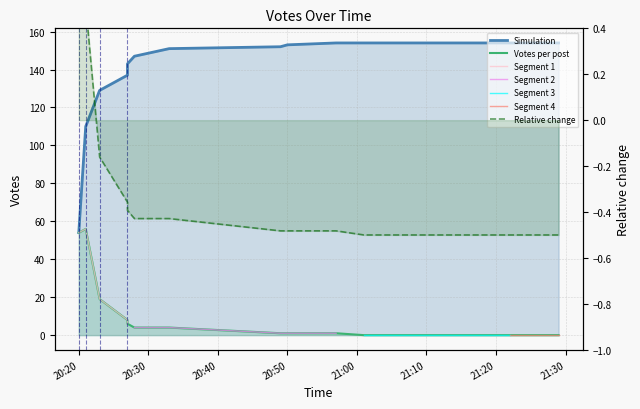

At which category does the data reach its first local peak?

2019-10-09 20:21